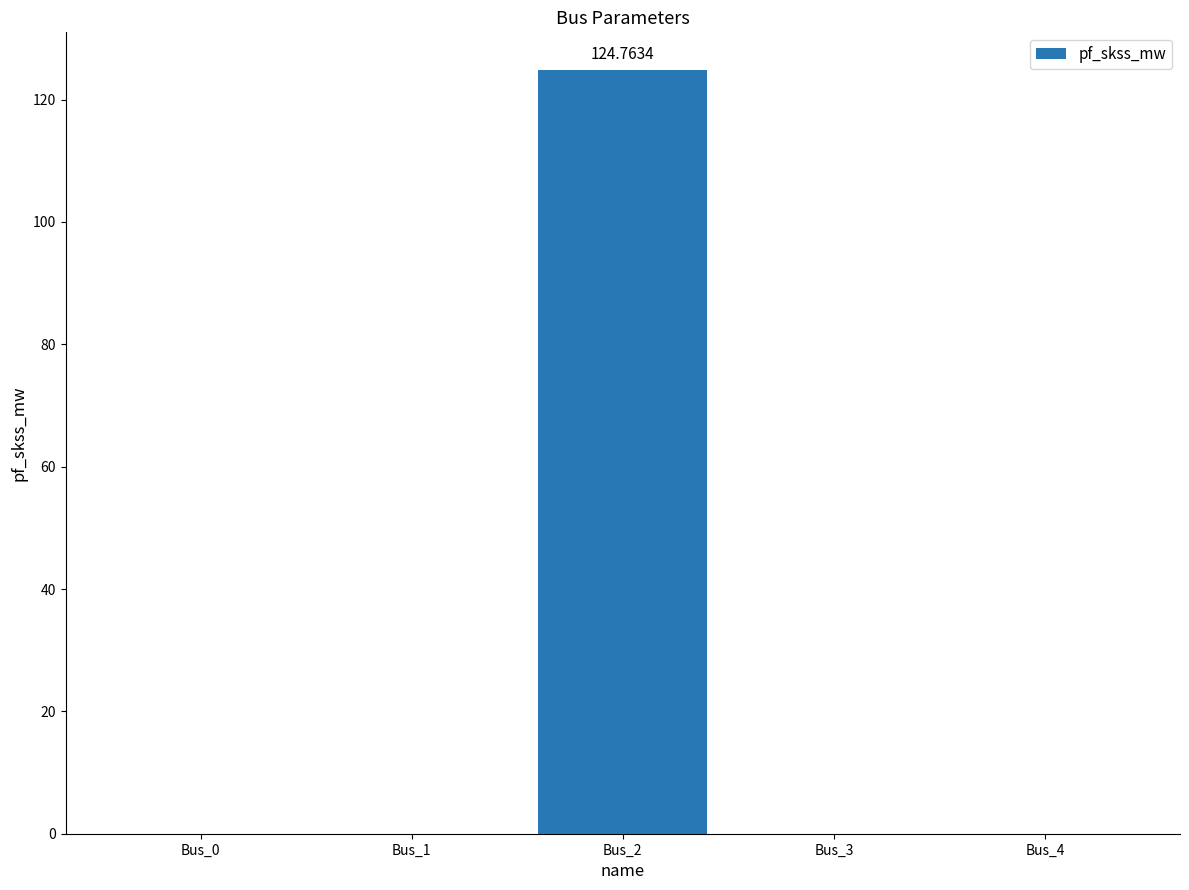

The value at Bus_4 is -51.7. True or false?

False